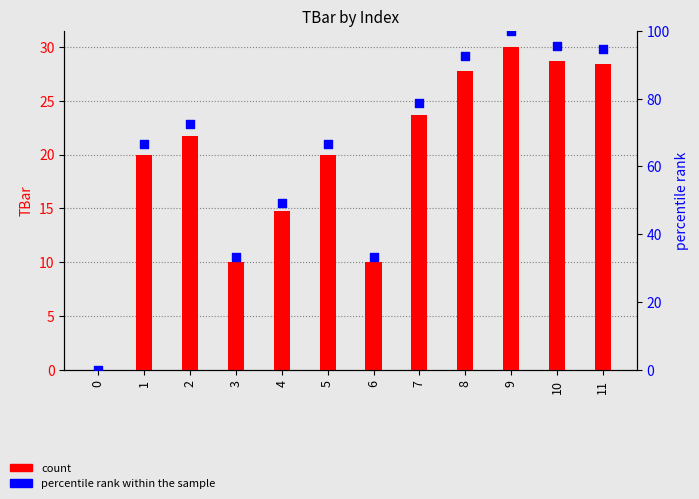

Which series reaches the maximum Y coordinate?

percentile rank within the sample